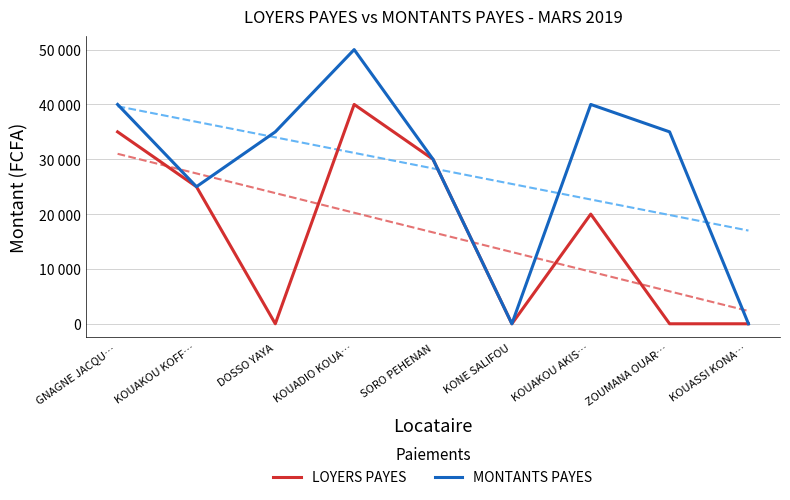

Which has a higher value, KOUADIO KOUA… or ZOUMANA OUAR…?

KOUADIO KOUA…